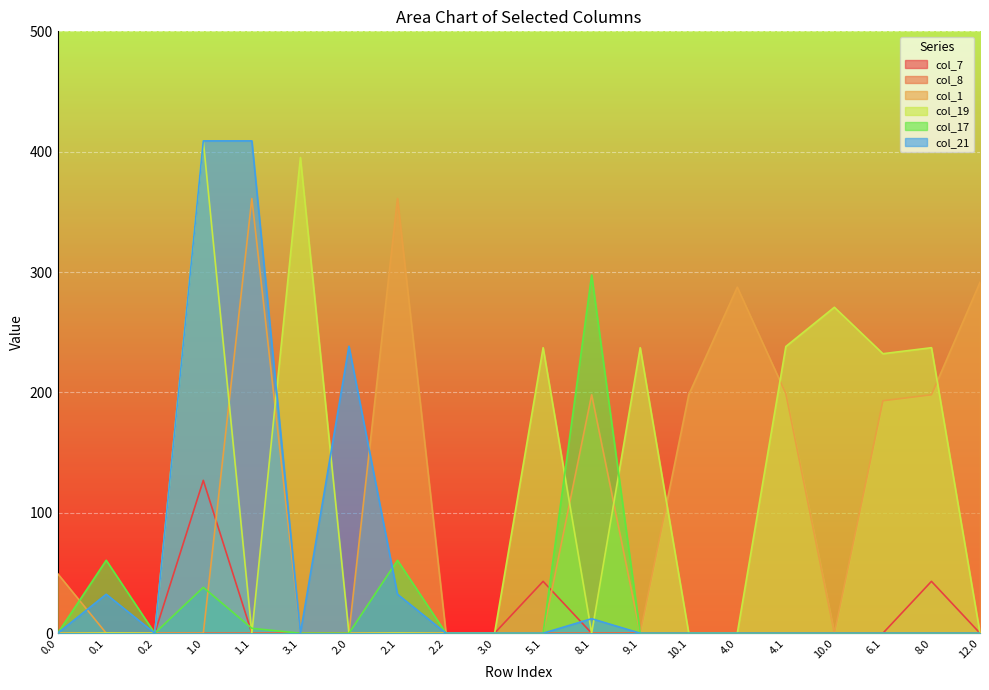

Count the number of data series in this chart.

6